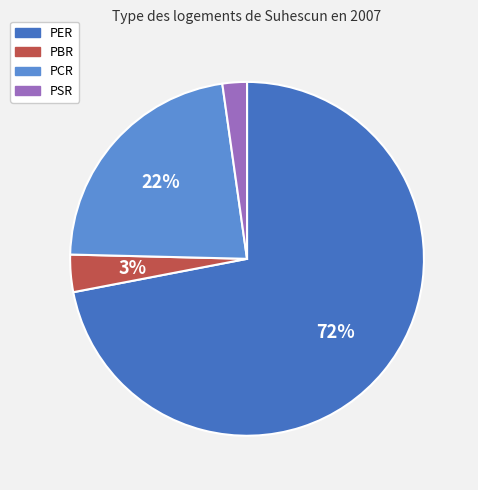

Rank the categories by value from lowest to highest.

PSR, PBR, PCR, PER